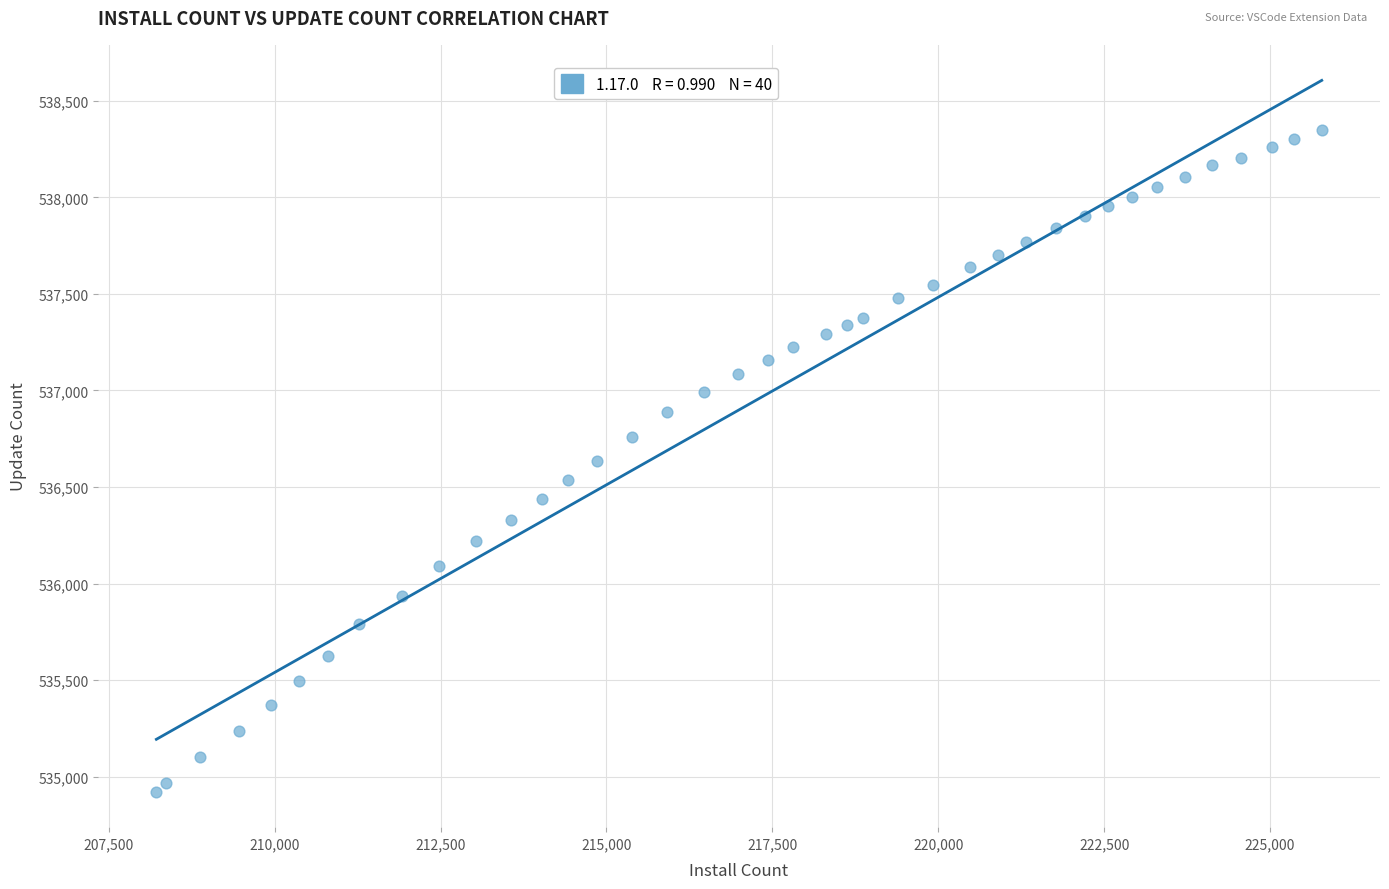

What is the range of X values (max minus min)?

17562